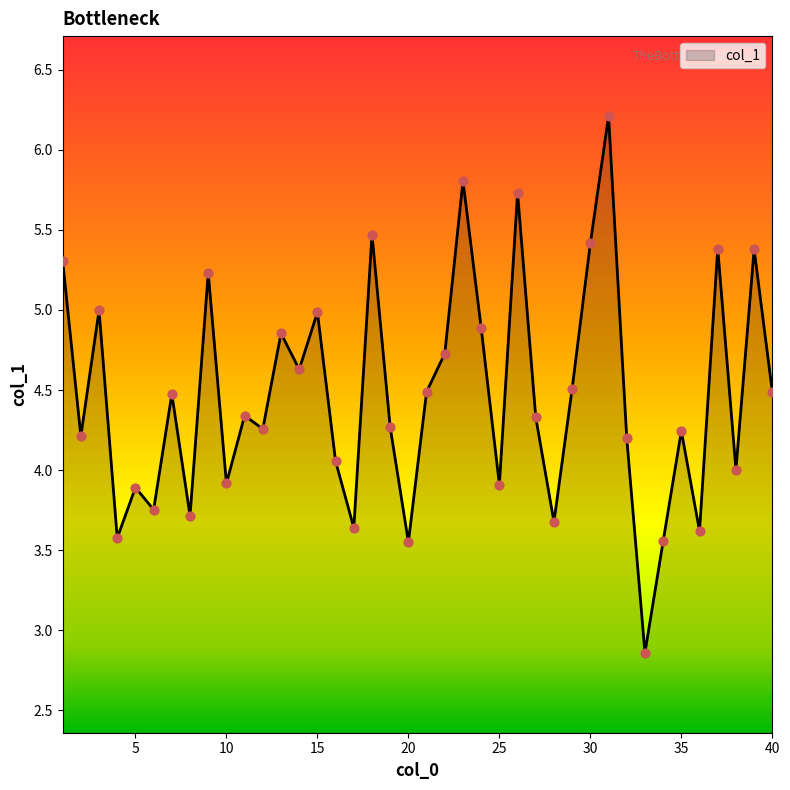

What is the smallest value displayed?

2.9